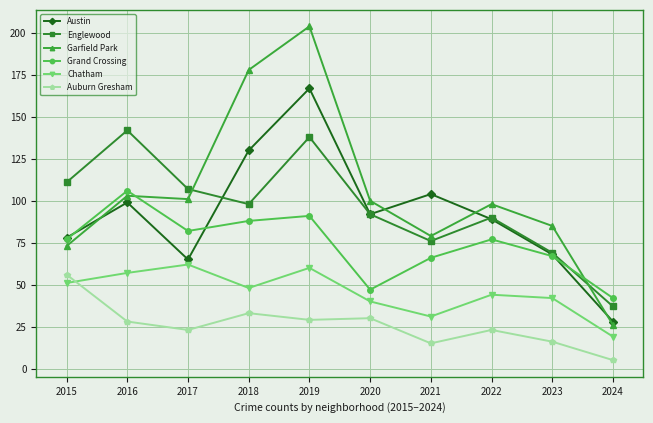

At which category does the chart reach its minimum across all series?

2024